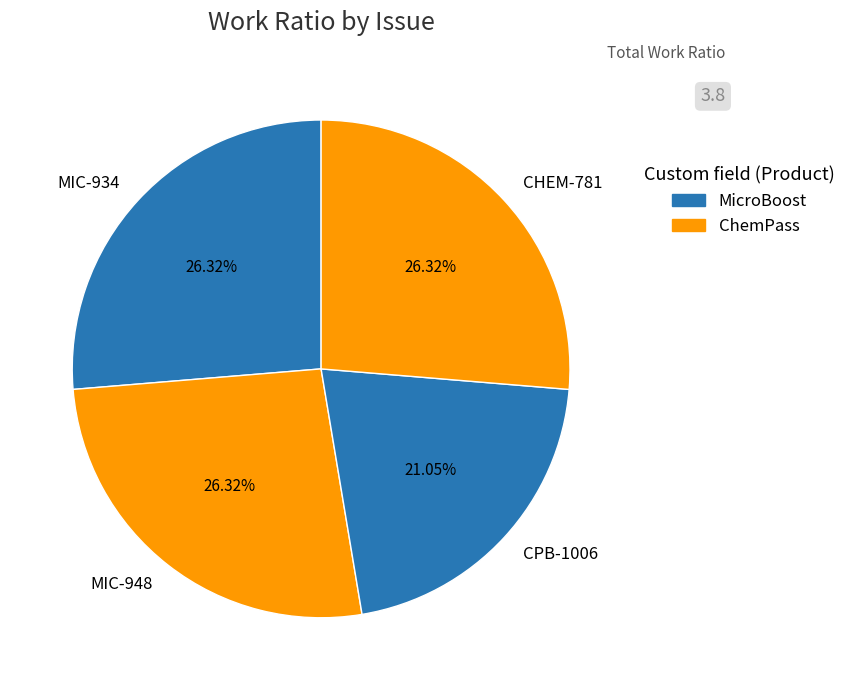

How much of the chart is everything except CHEM-781?

73.7%